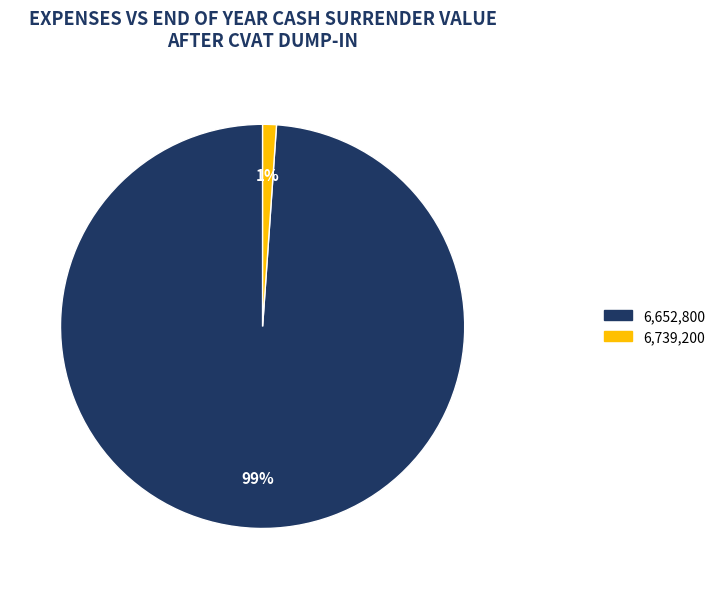

Is there any slice that represents more than half of the pie?

Yes